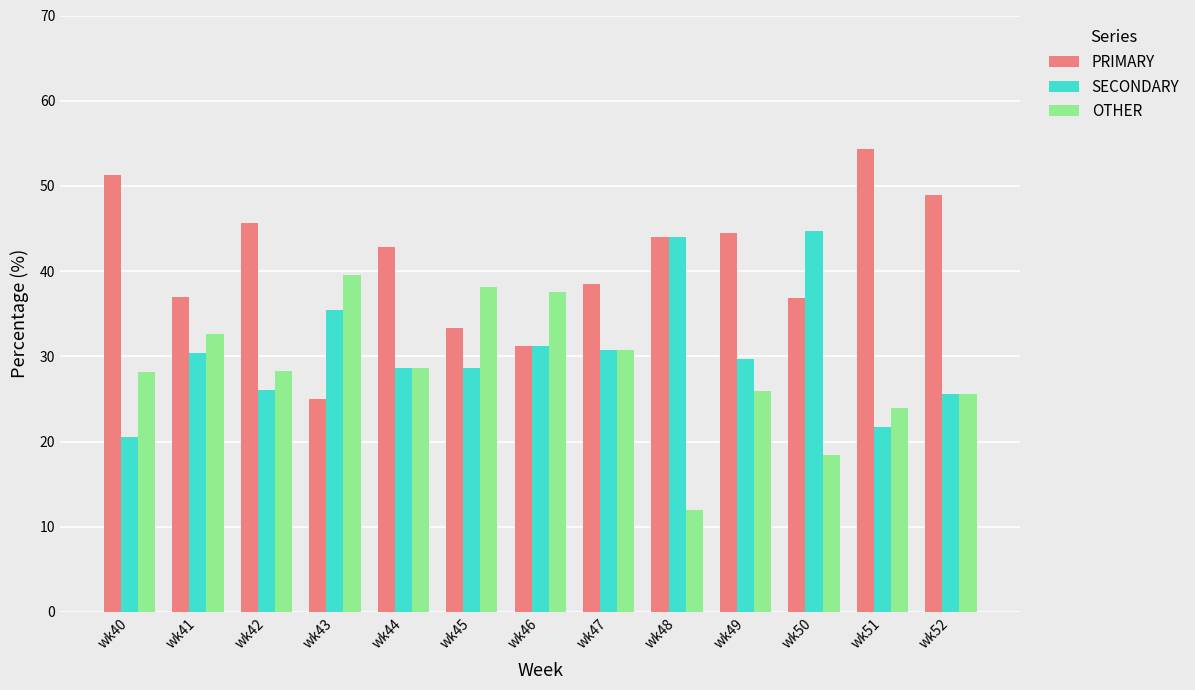

What is the total value across all series at wk45?

100.0